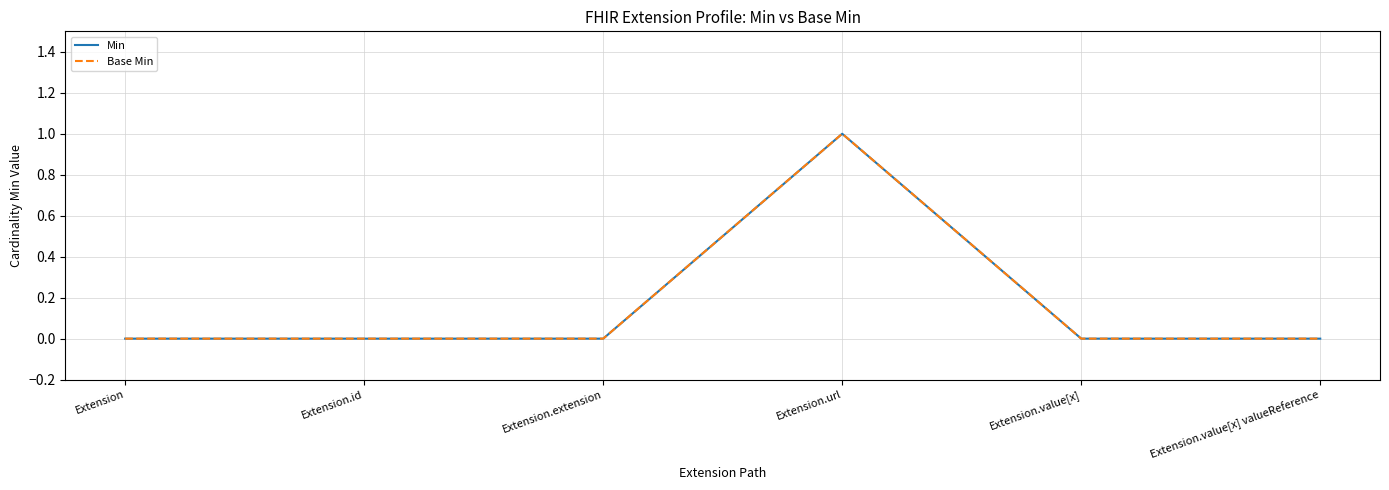

Which series changed the most between Extension.id and Extension.extension?

Min